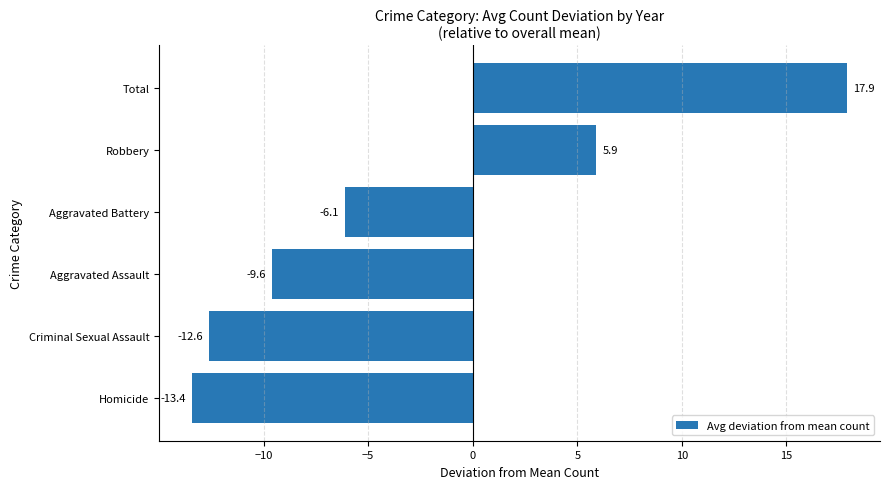

Reading bottom to top, list all the values displayed in this chart.

-13.4	-12.6	-9.6	-6.1	5.9	17.9